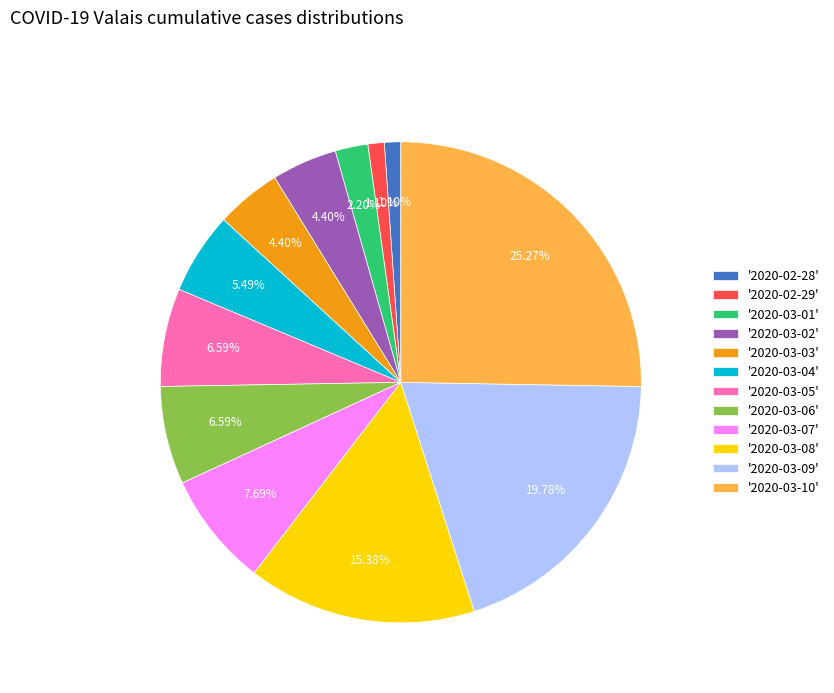

Is the sum of '2020-03-03' and '2020-03-10' greater than half?

No